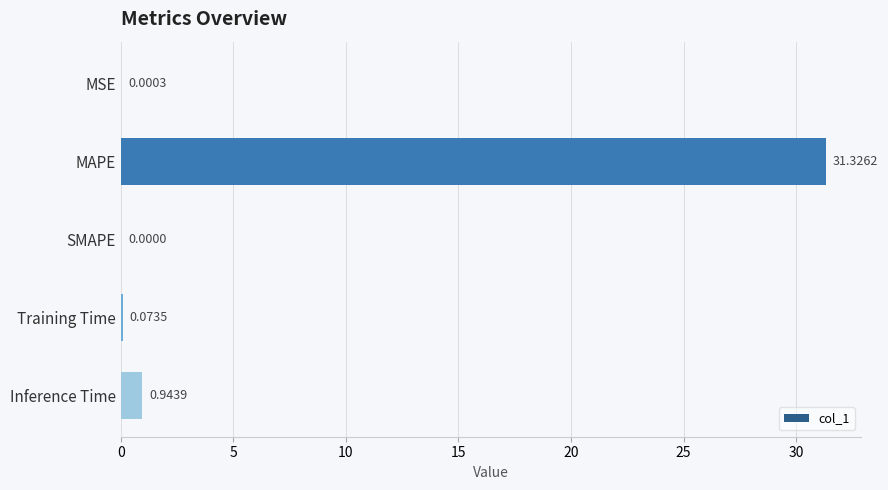

Which category has the highest value across all series?

MAPE